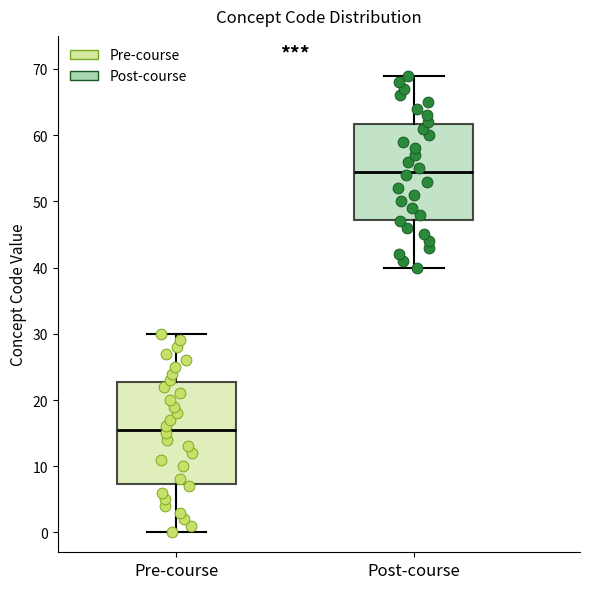

Which box is the tallest, from its lower edge to its upper edge?

Pre-course